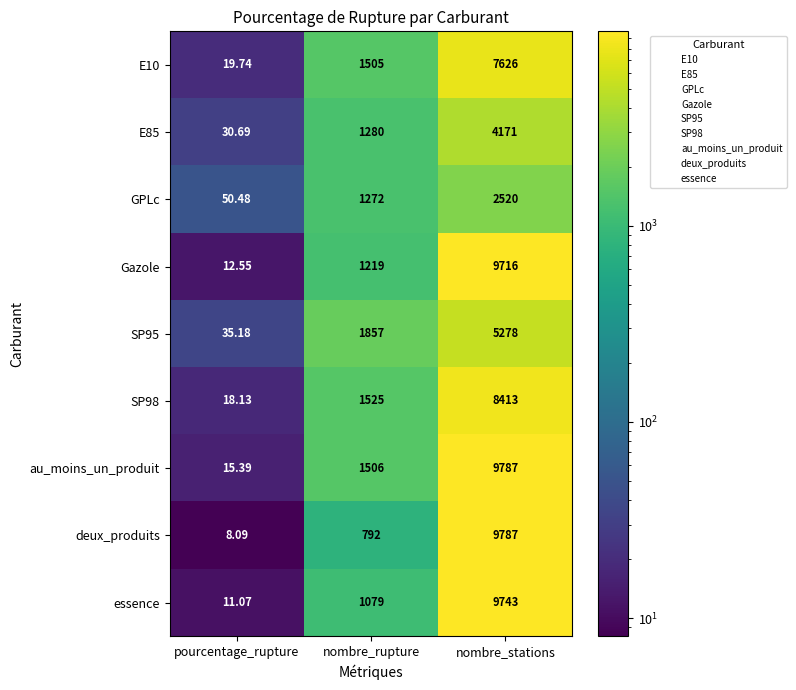

Which series changed the most between pourcentage_rupture and nombre_stations?

deux_produits